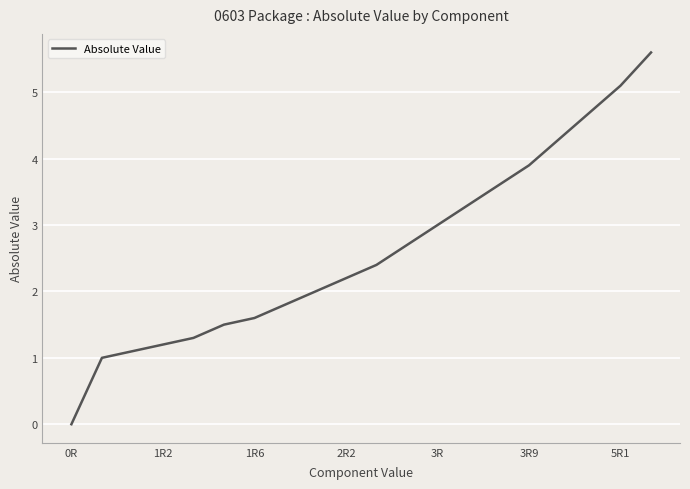

What is the maximum value shown in the chart?

5.6